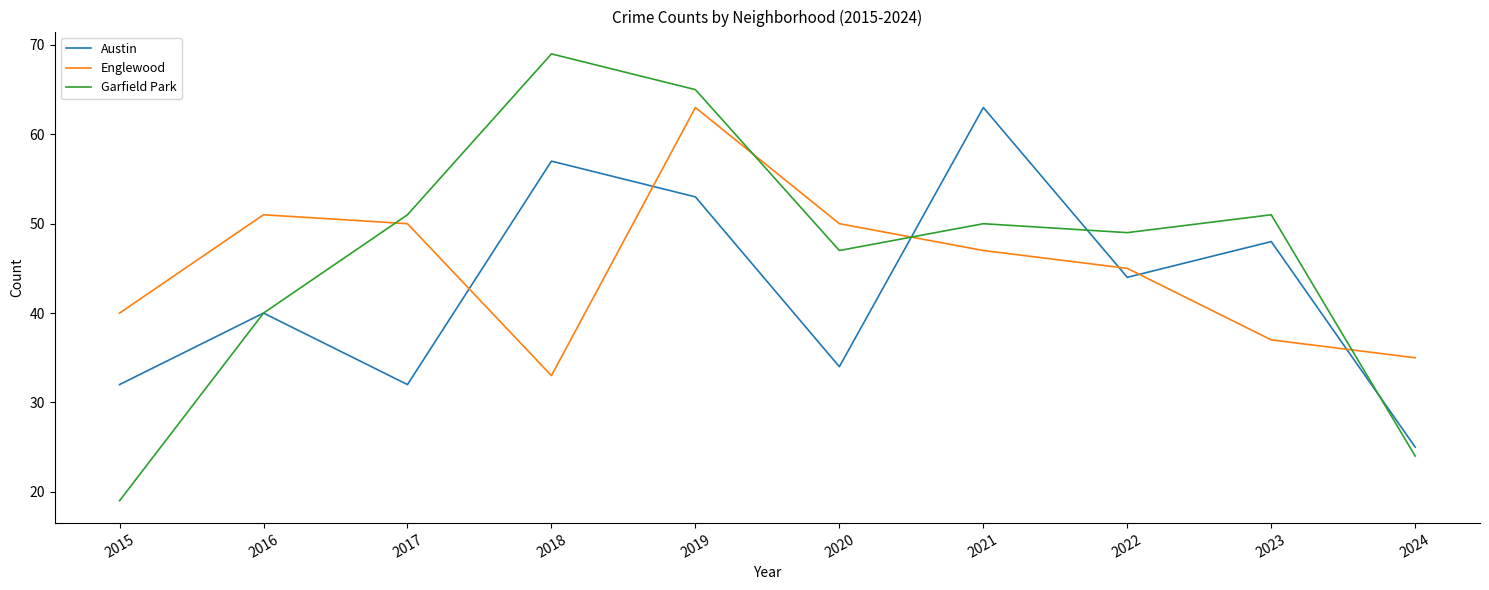

Between 2016 and 2019, which series saw the biggest shift?

Garfield Park